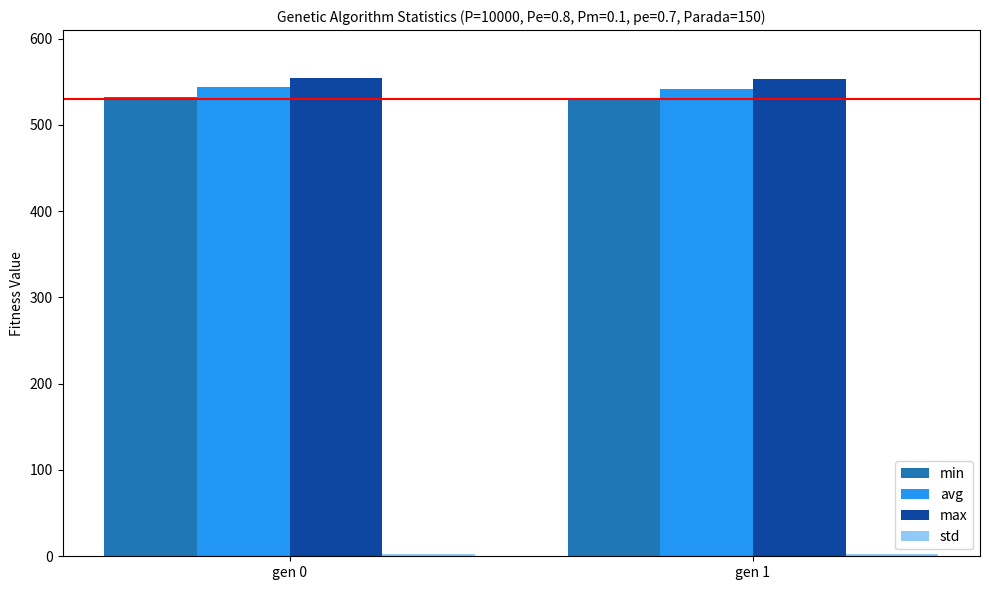

What is the smallest value displayed?

2.8